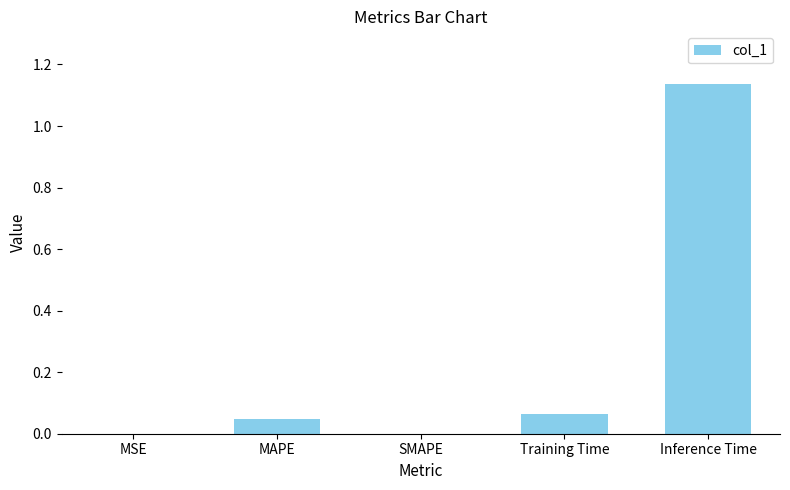

Between MSE and Inference Time, which is larger?

Inference Time